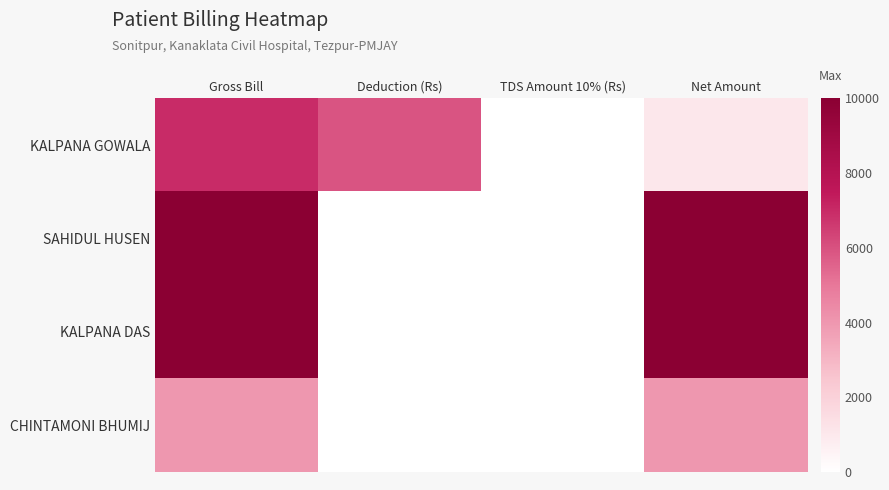

Which category has the lowest value across all series?

TDS Amount 10% (Rs)